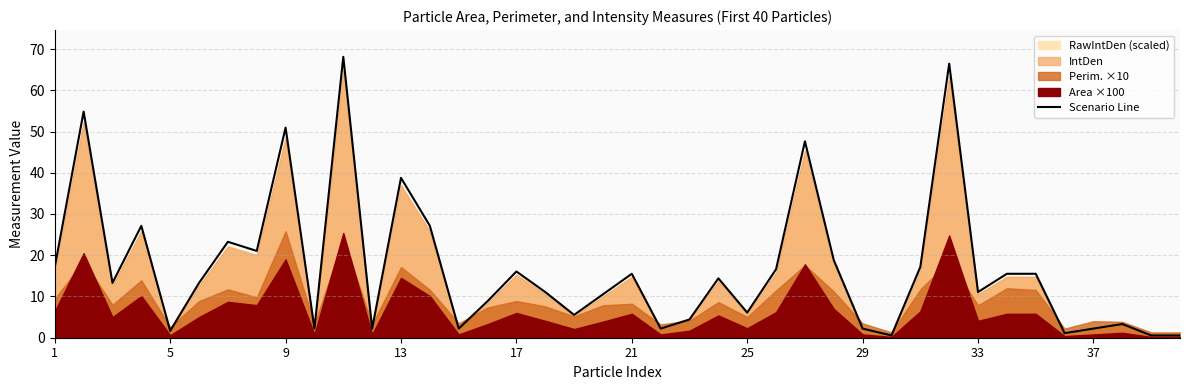

The value of Scenario Line at 25 is 6.1. True or false?

True